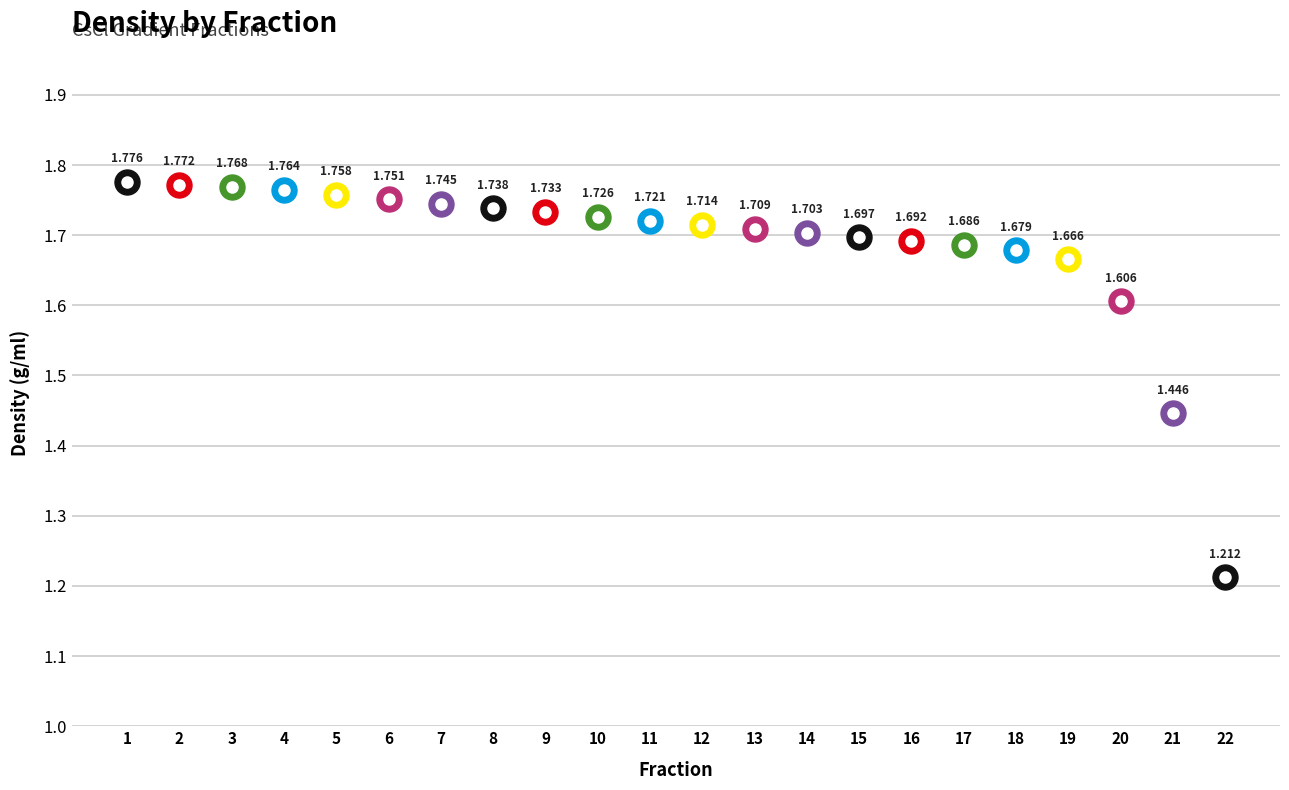

Approximately how many times larger is the value at 9 compared to 5?

1.0